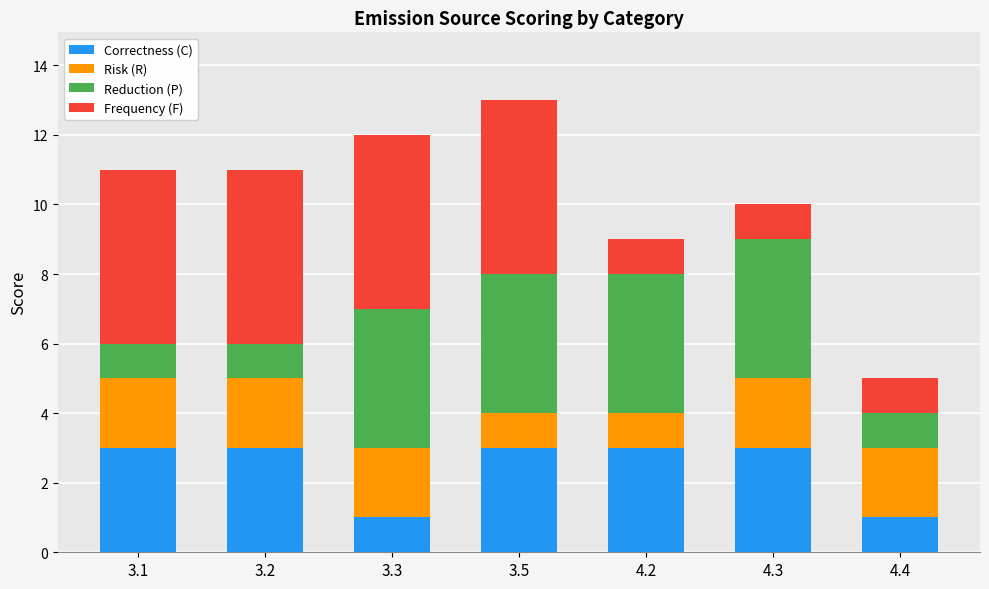

What is the total value across all series at 4.3?

10